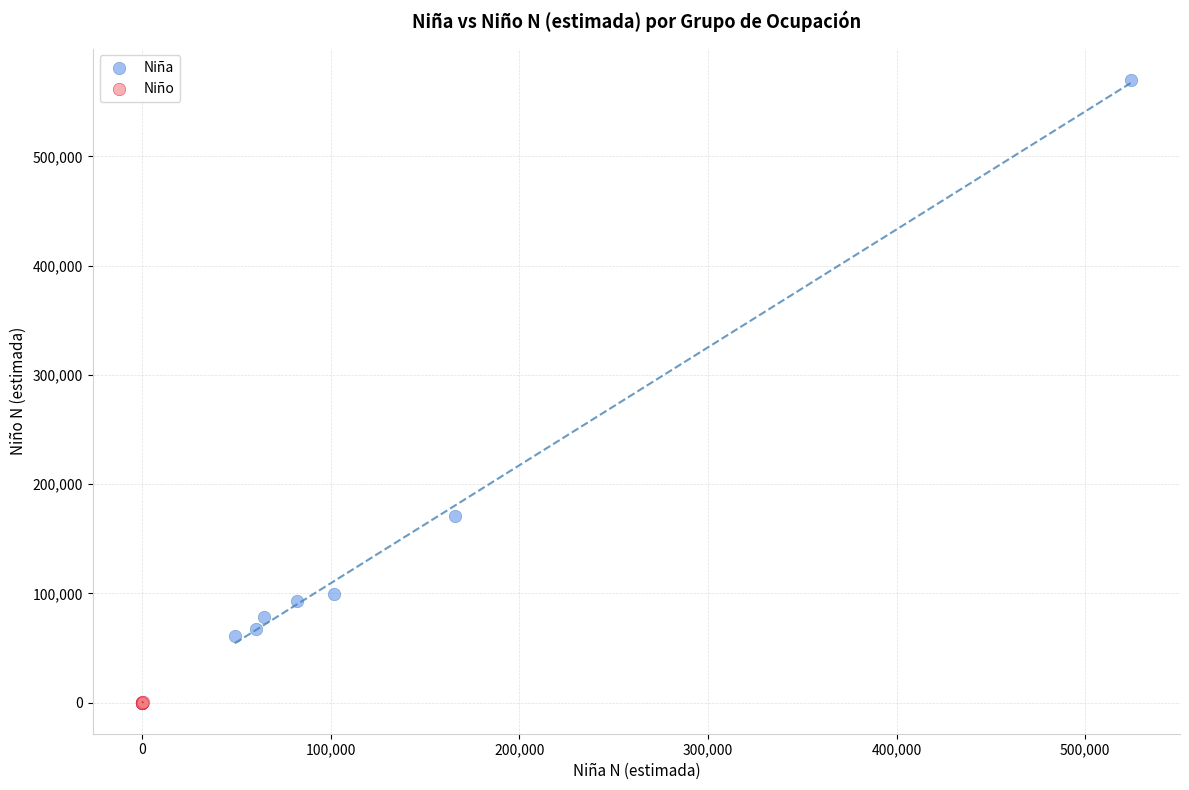

Which series contains the lowest Y value?

Niño